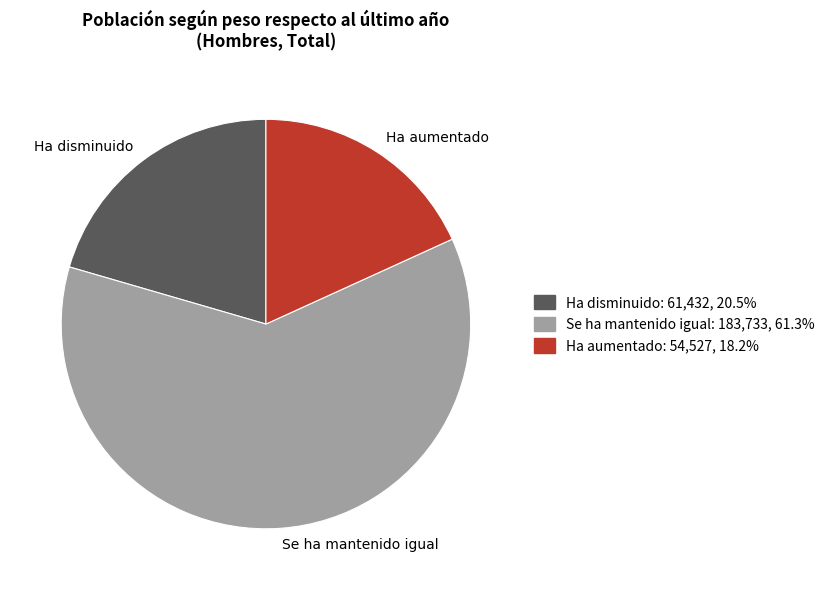

Approximately how many times larger is the value at Se ha mantenido igual compared to Ha aumentado?

3.4